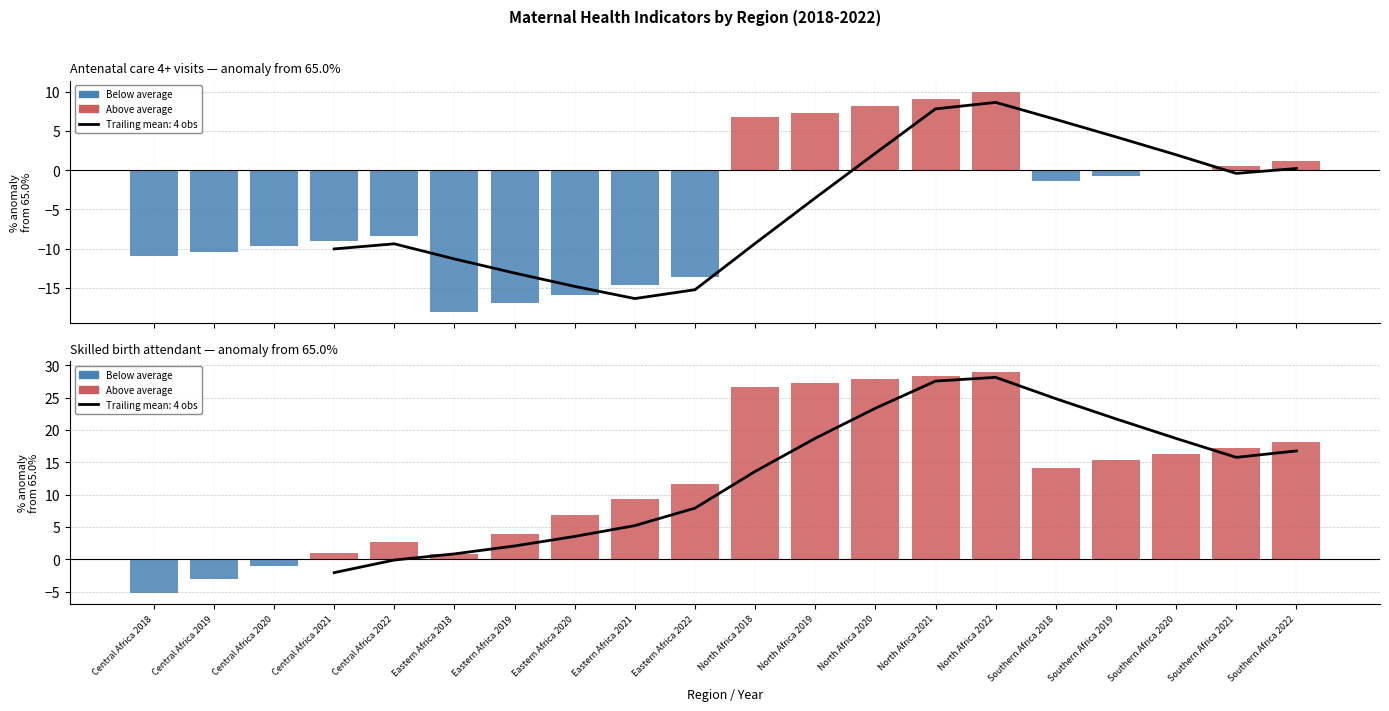

How many bars are there in each group?

2